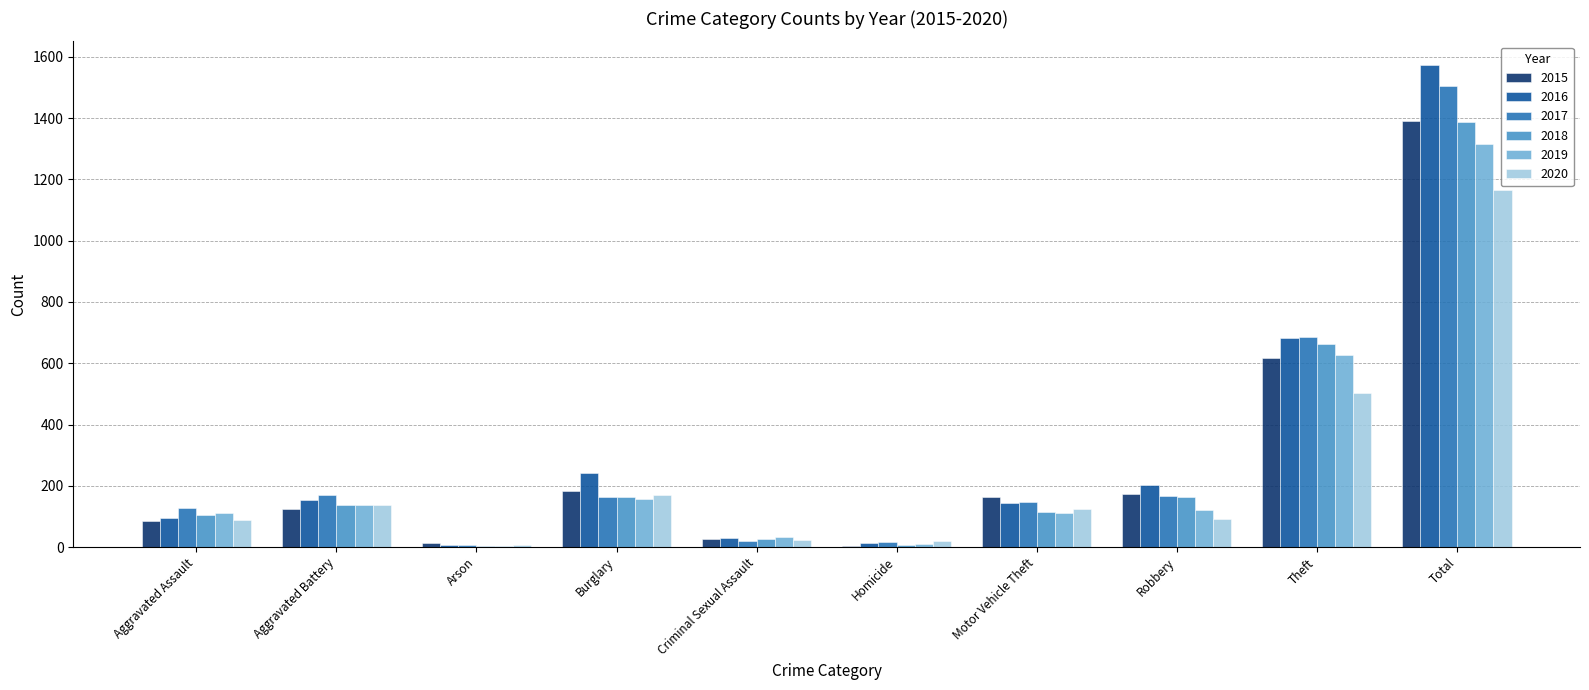

At which label is 2015 closest to 698?

Theft